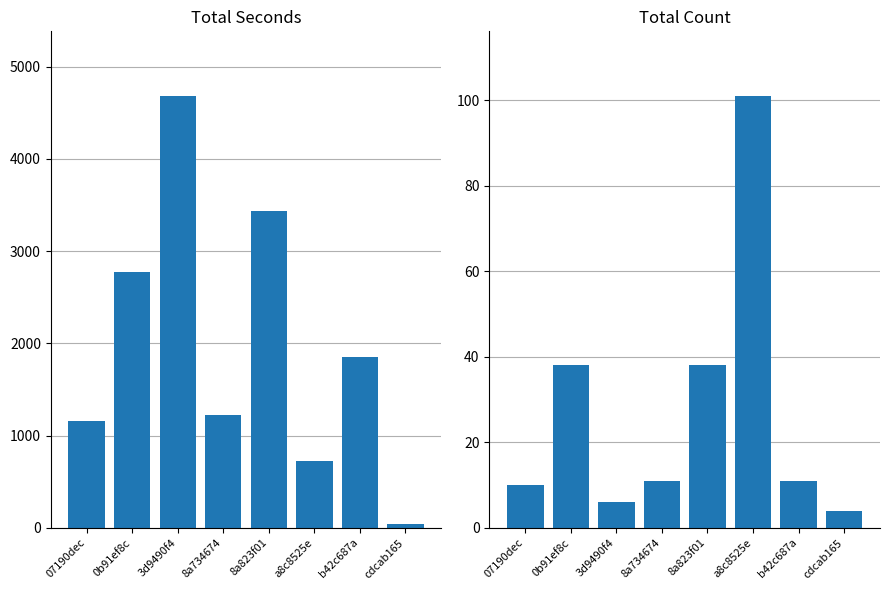

The total_seconds series shows 1857 at b42c687a. True or false?

True